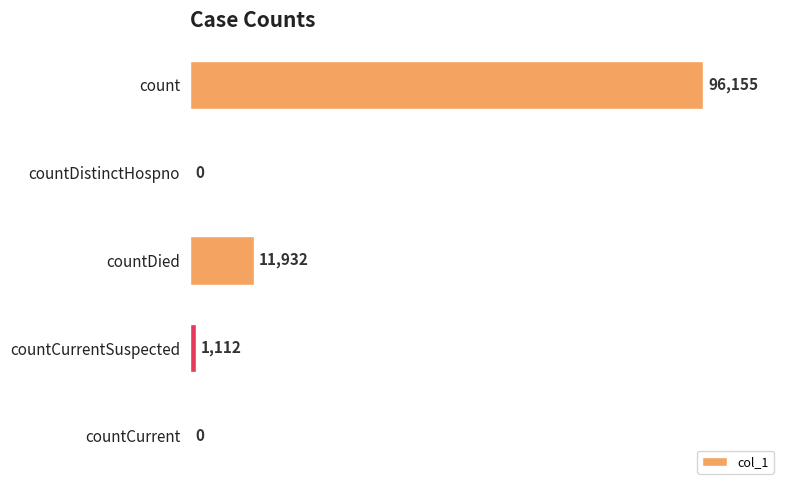

True or false: the data shows 41171 at countCurrent.

False